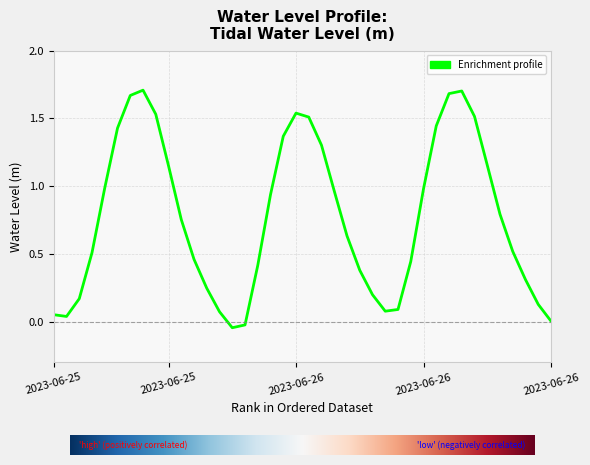

What is the sum of all values?

30.8